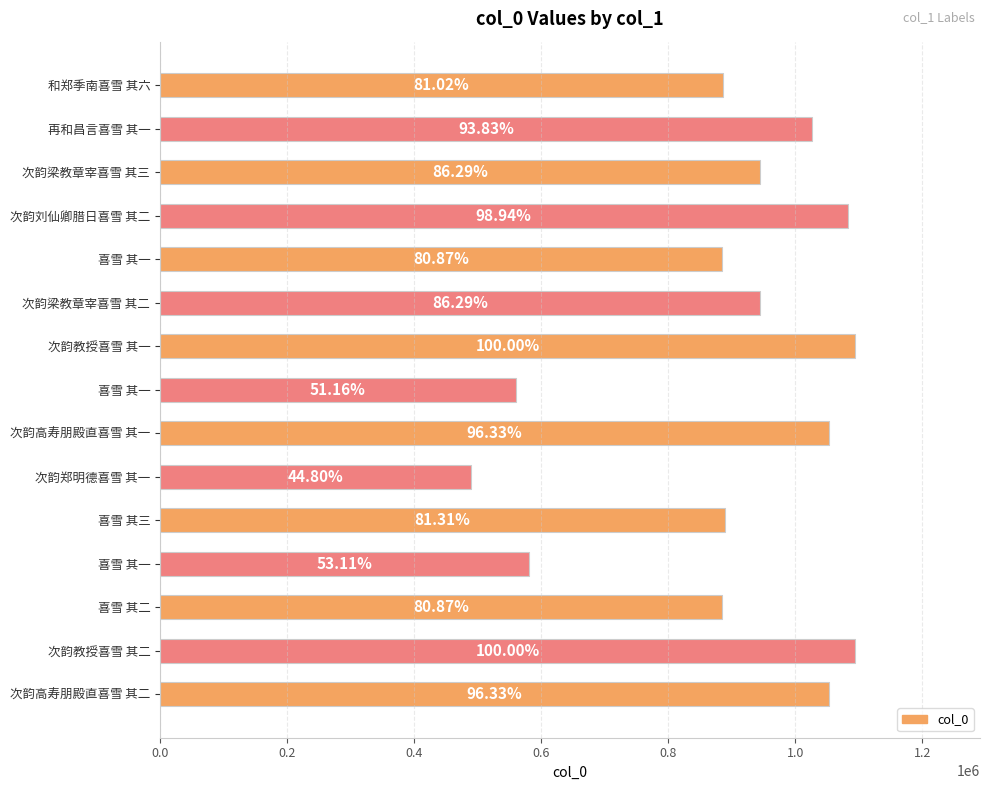

What is the smallest value displayed?

490037